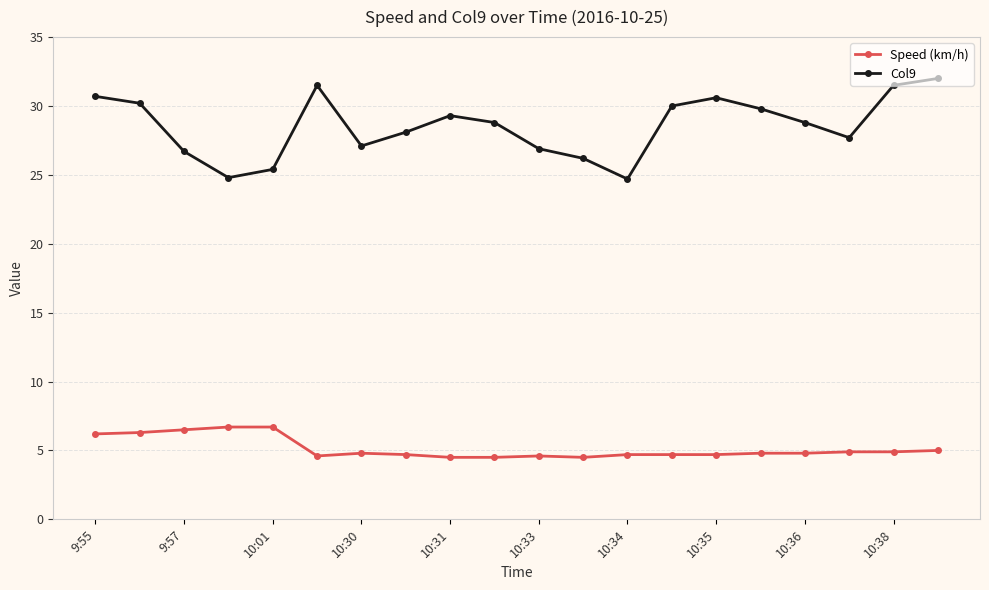

Which series has the largest range (max minus min)?

Col9